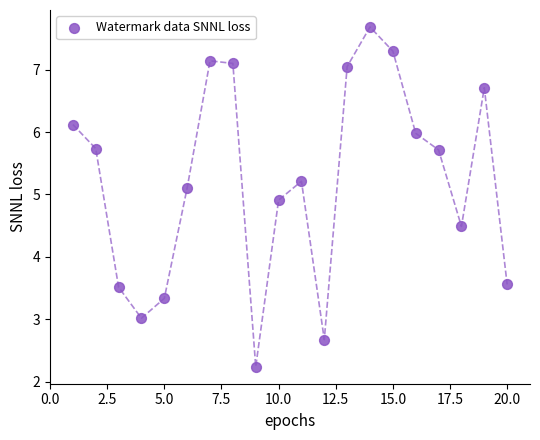

What is the range of Y values (max minus min)?

5.4